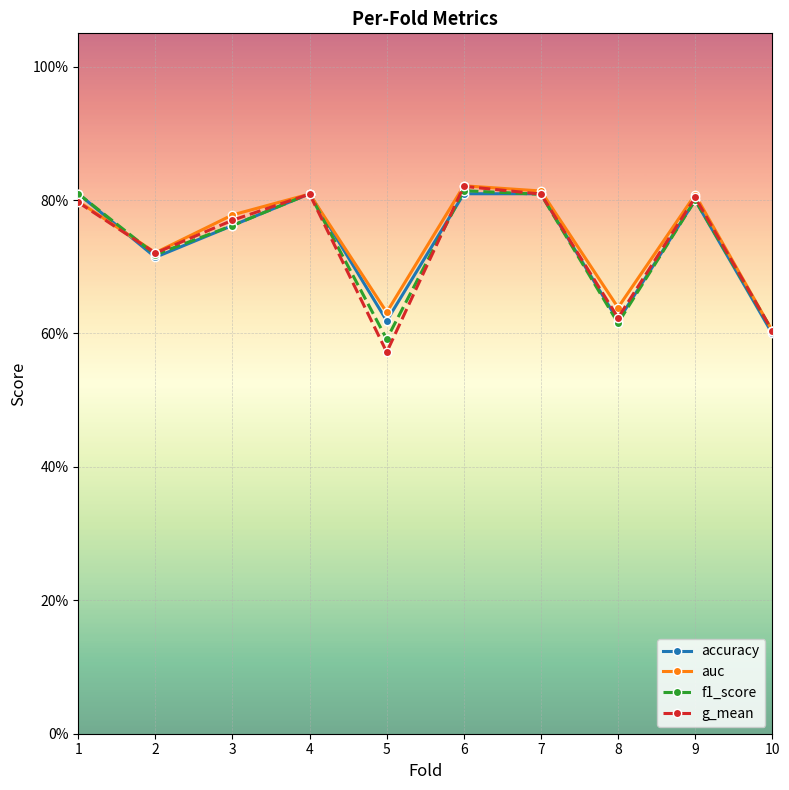

Reading left to right, list all the values displayed in this chart.

accuracy: 0.8	0.7	0.8	0.8	0.6	0.8	0.8	0.6	0.8	0.6
auc: 0.8	0.7	0.8	0.8	0.6	0.8	0.8	0.6	0.8	0.6
f1_score: 0.8	0.7	0.8	0.8	0.6	0.8	0.8	0.6	0.8	0.6
g_mean: 0.8	0.7	0.8	0.8	0.6	0.8	0.8	0.6	0.8	0.6